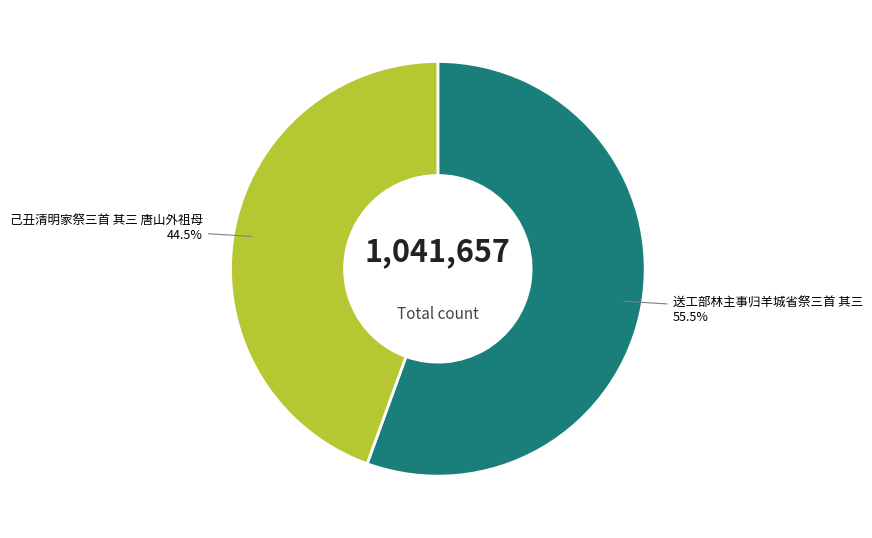

How many segments does this pie chart have?

2